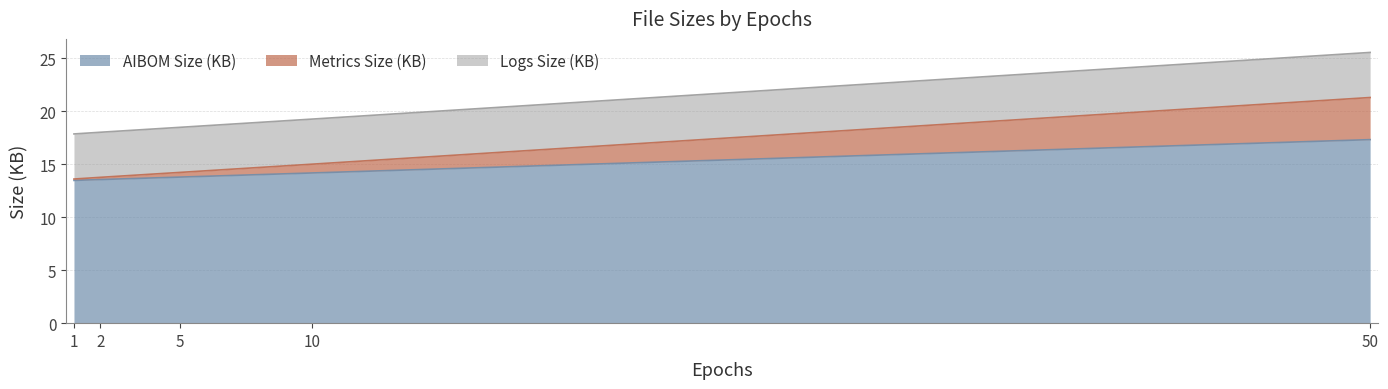

At which category is the sum across all series the highest?

50